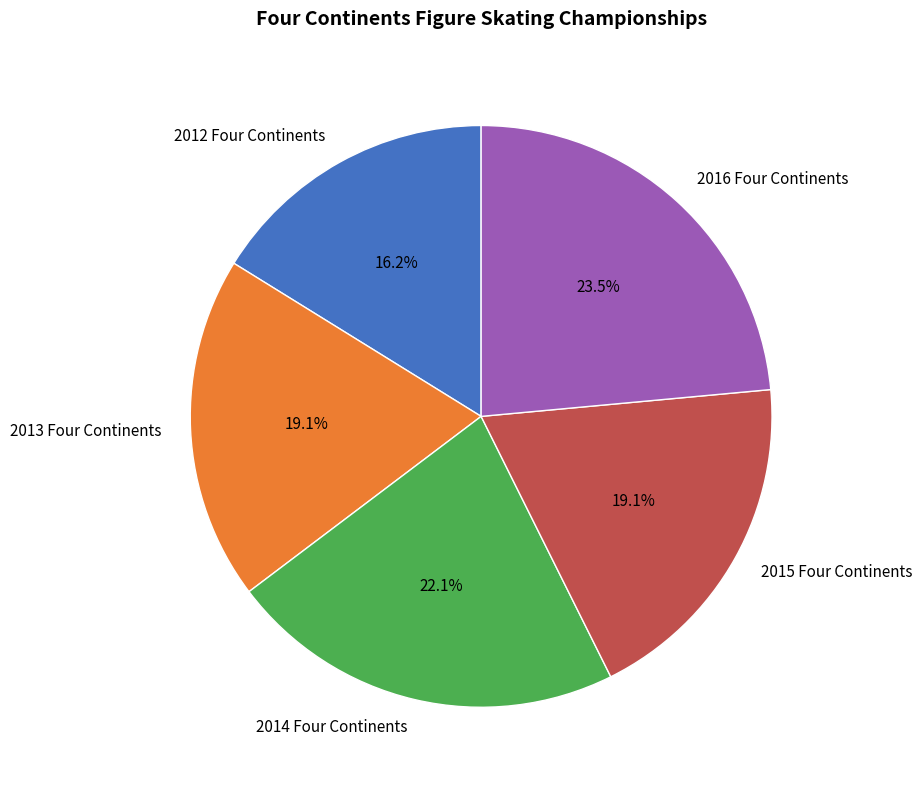

Is 2015 Four Continents the majority of the pie?

No